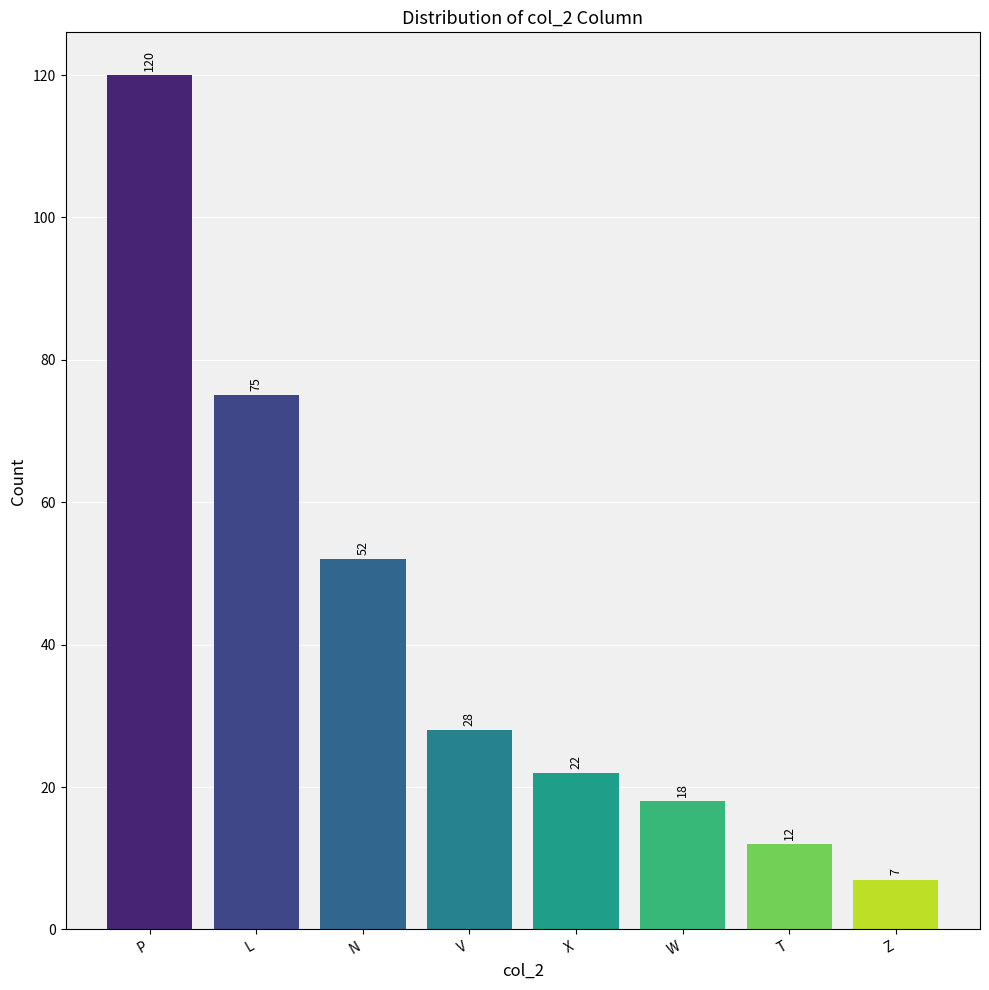

Are the bars horizontal?

No